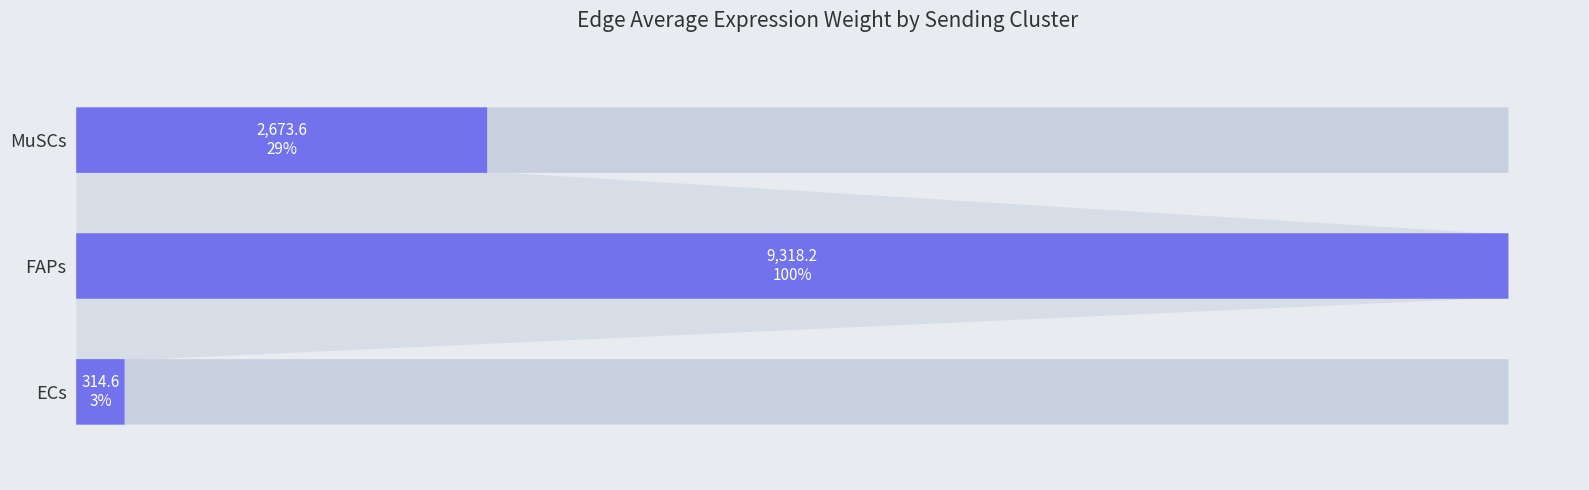

What is the change in value from ECs to MuSCs?

+2359.0